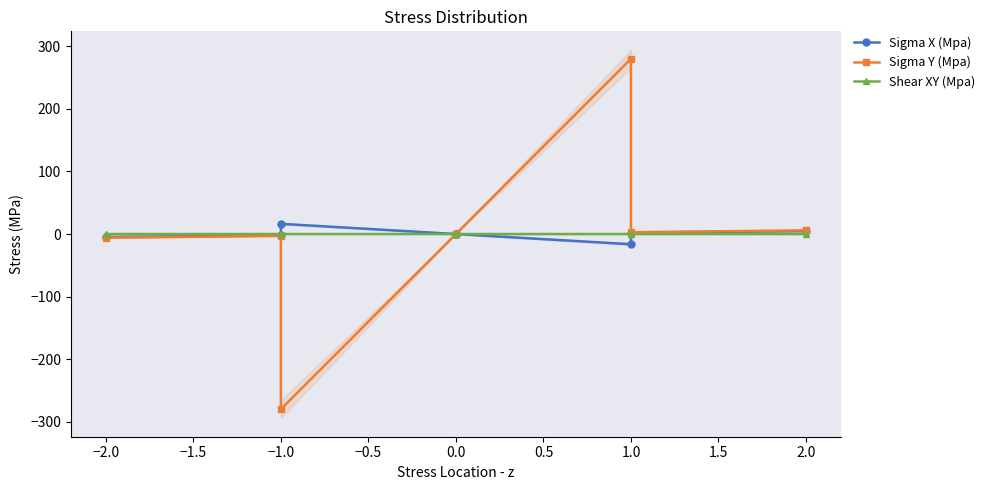

Is it true that Shear XY (Mpa) equals -0.0 at −2.0?

False